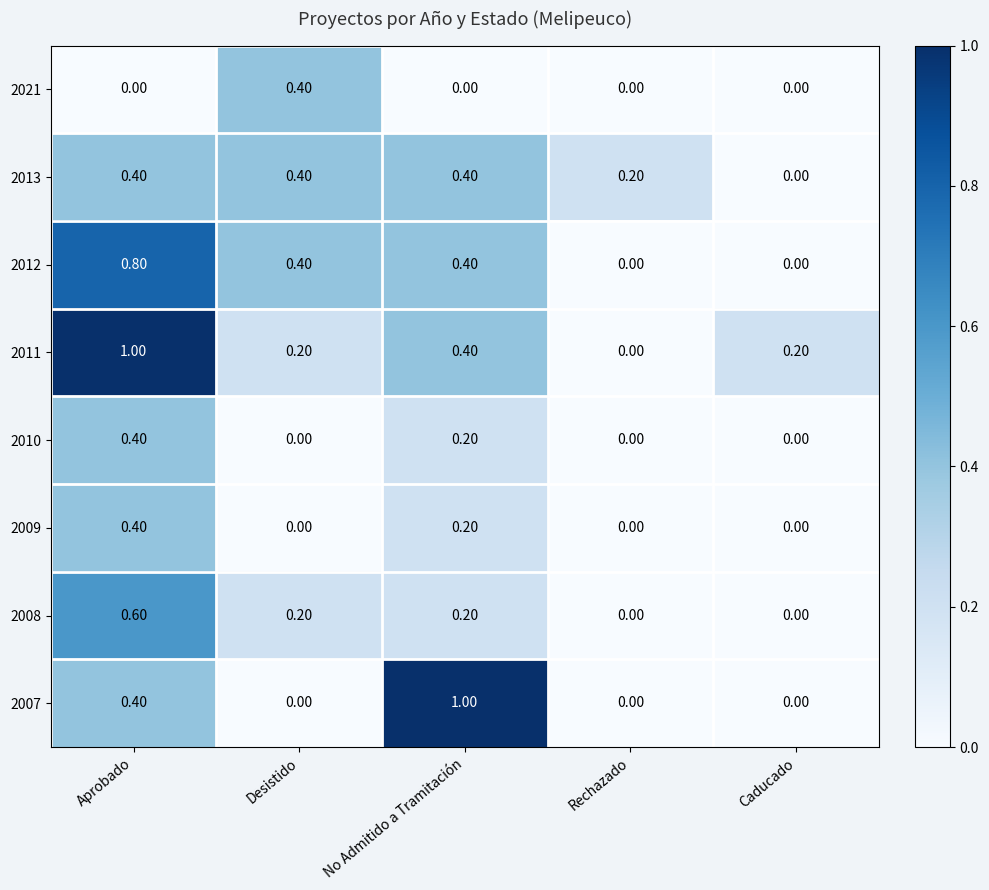

What is the spread (max minus min) of values at Aprobado?

1.0